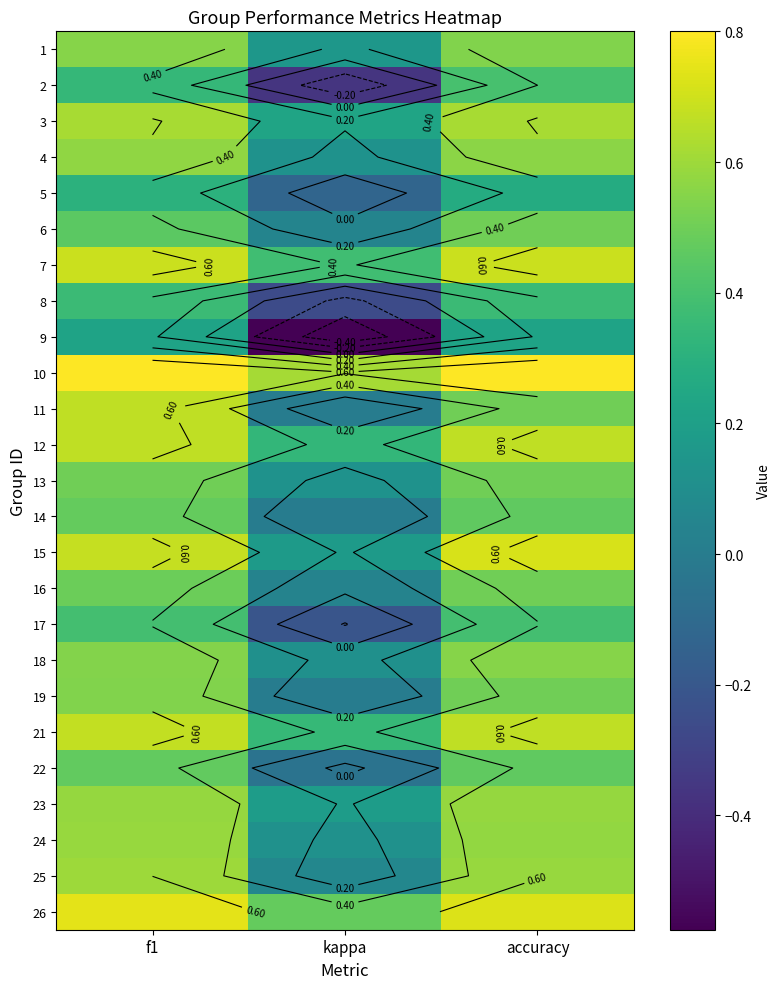

What is the difference between the maximum and minimum values in the 13 series?

0.4